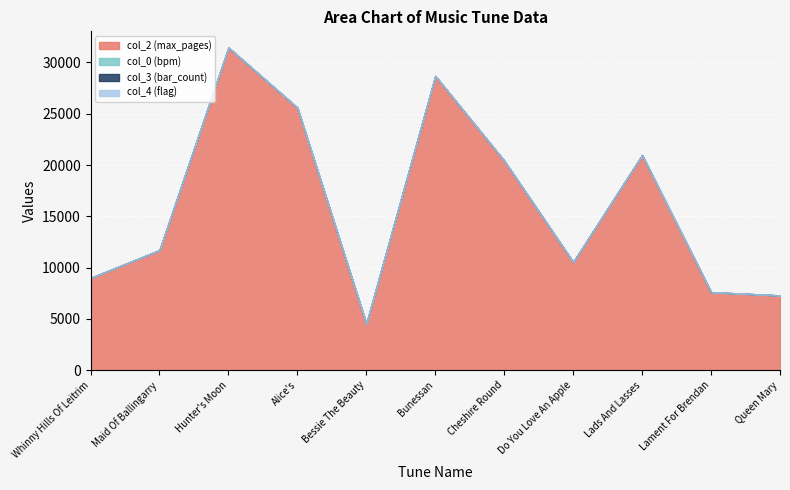

What is the sum of all col_4 values?

1.0